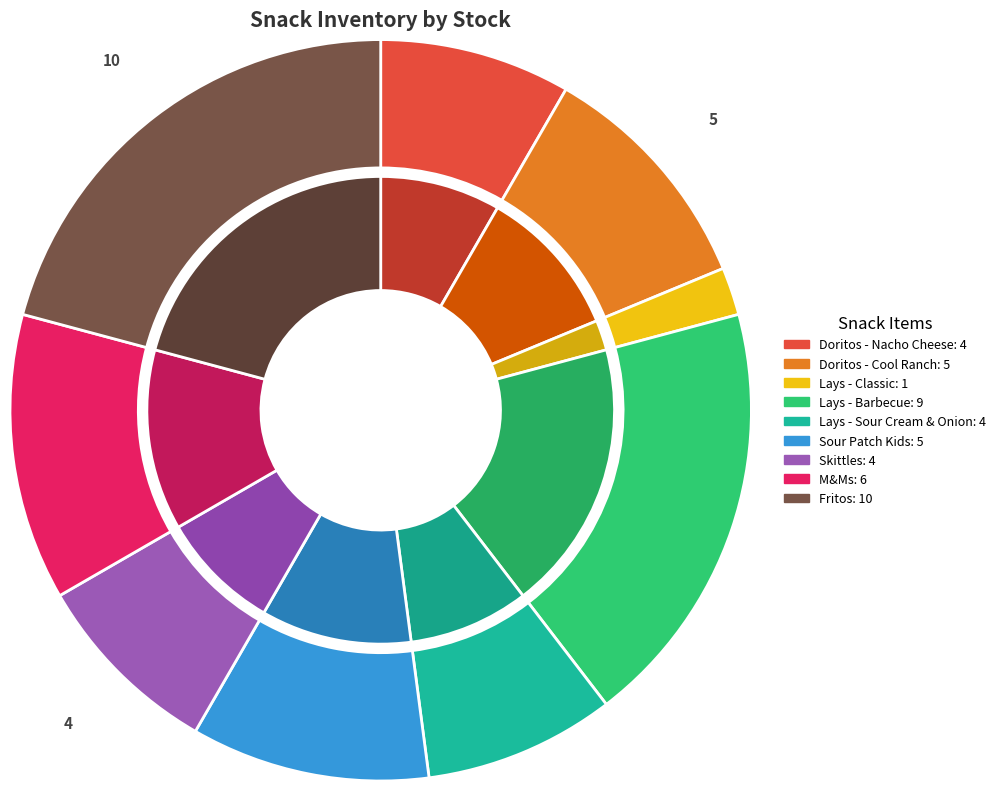

True or false: Lays - Classic accounts for 2% of the total.

True